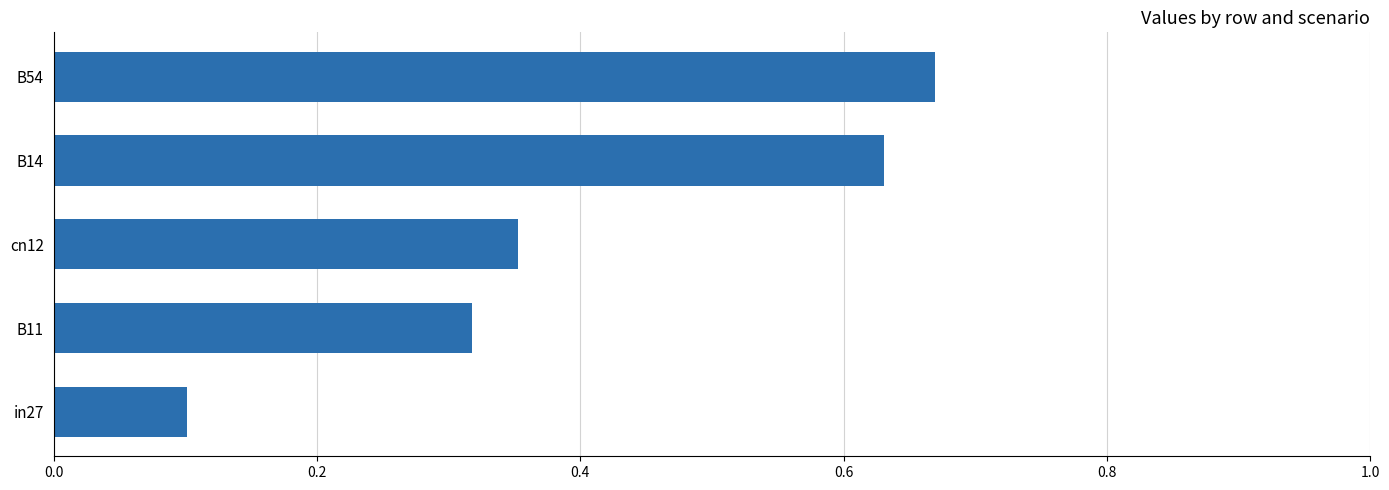

What is the sum of the values at cn12 and B54?

1.0